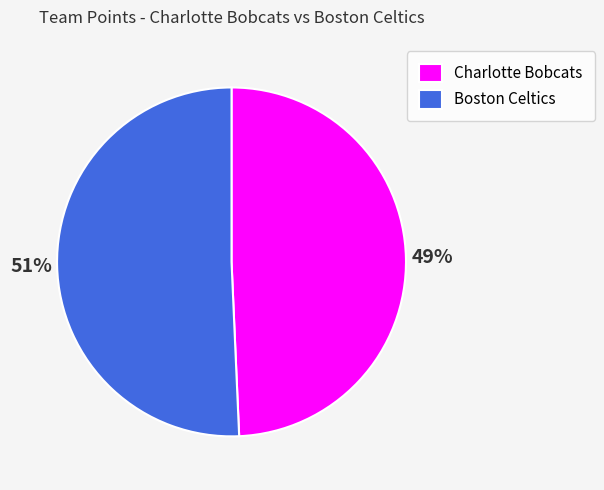

Does Charlotte Bobcats account for over 50% of the chart?

No